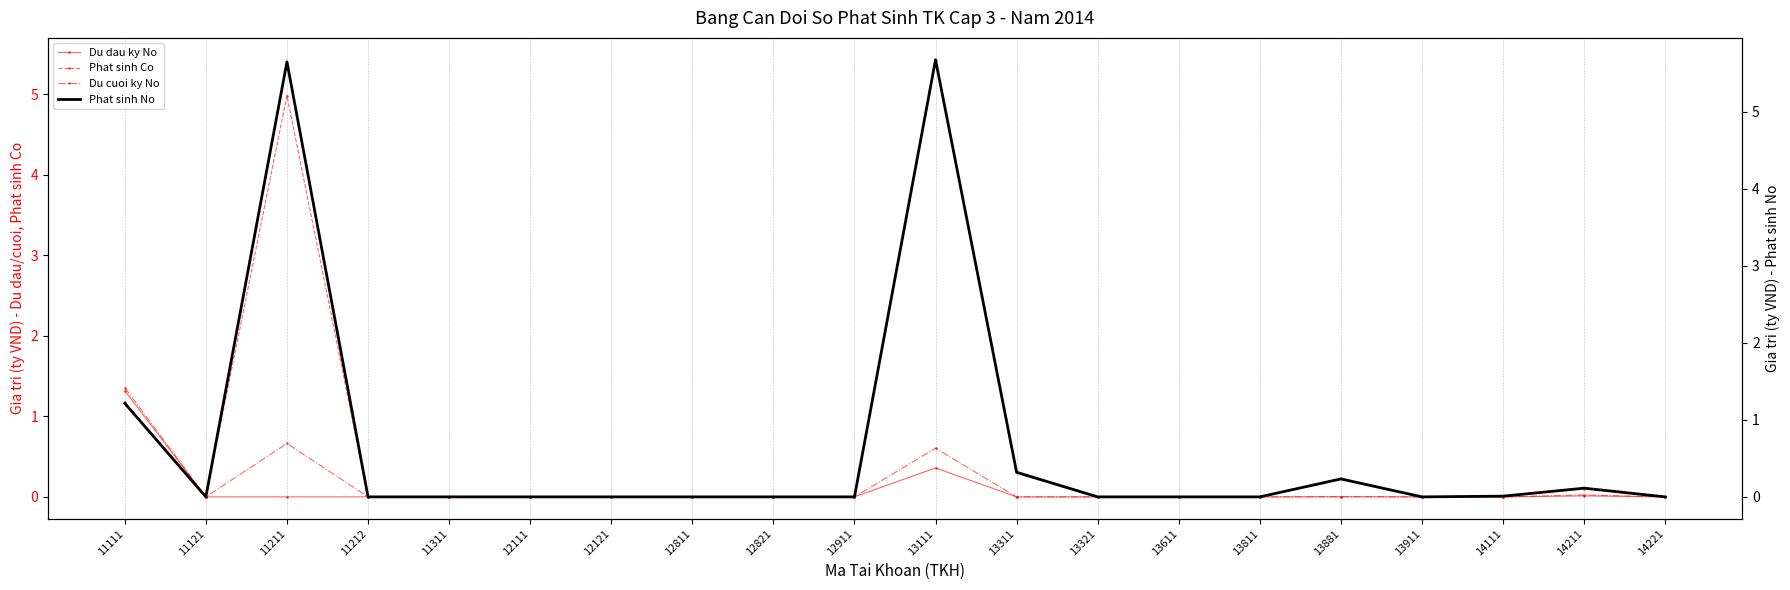

What are all the series names shown in the legend?

Du dau ky No, Phat sinh Co, Du cuoi ky No, Phat sinh No